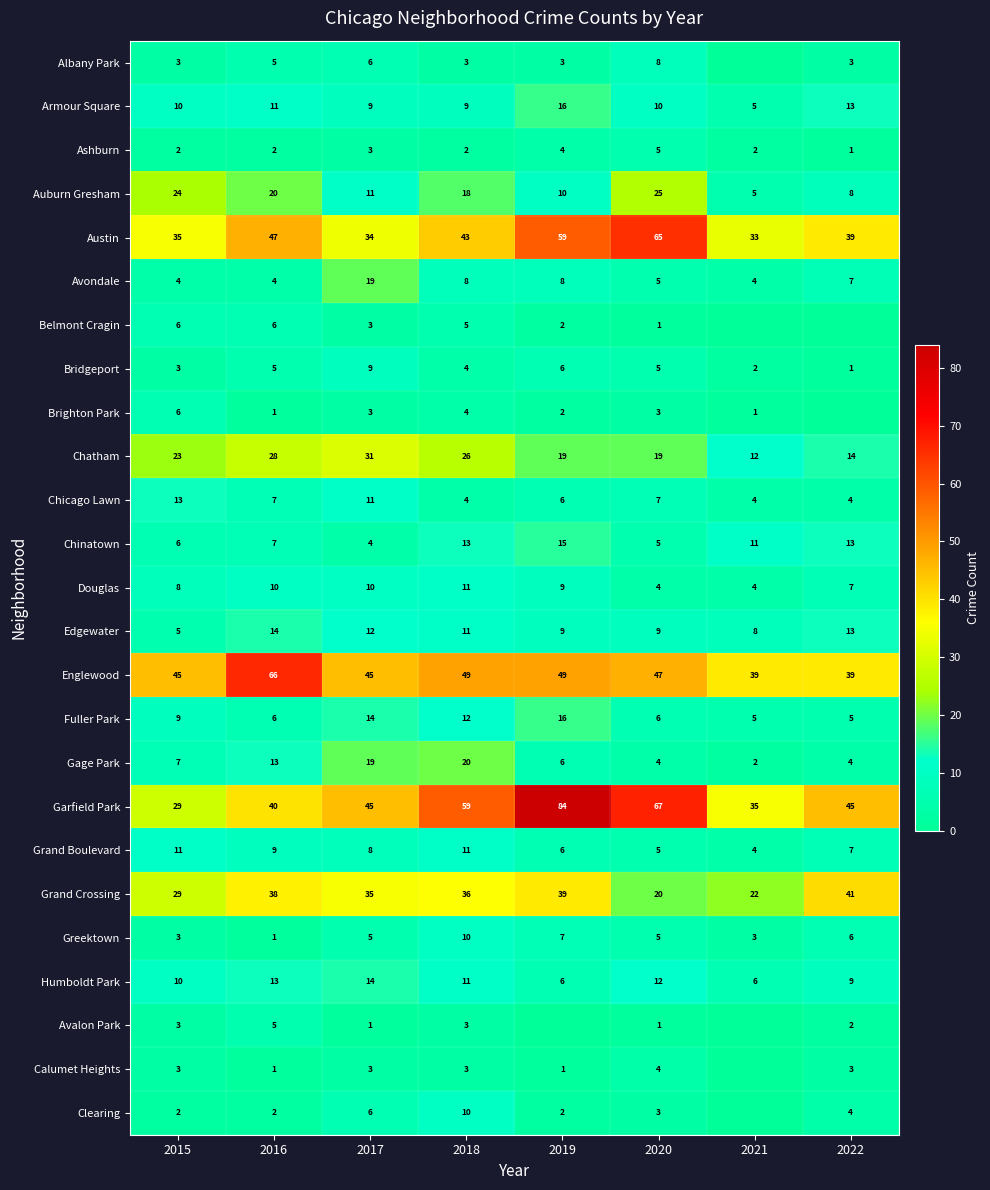

How many series are shown in this chart?

25